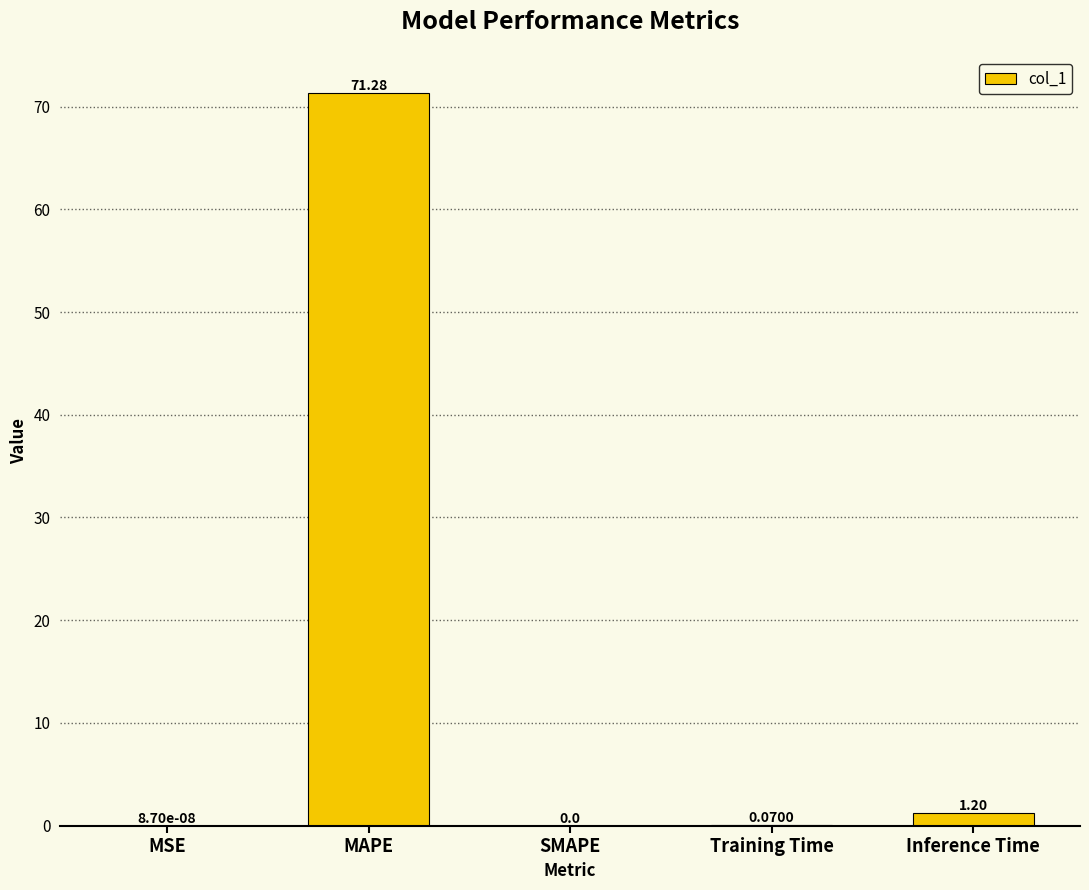

Where is the data nearest to the value 35?

Inference Time